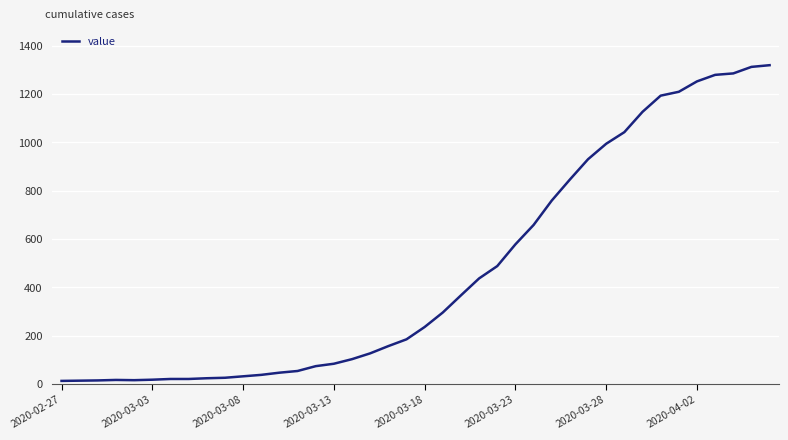

What is the difference between the maximum and minimum values?

1306